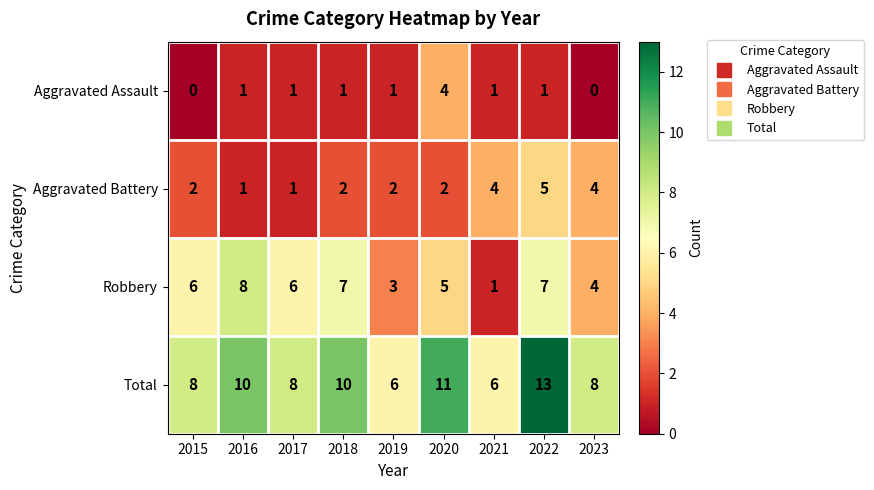

Count the Total values in the range 8 to 10.

5